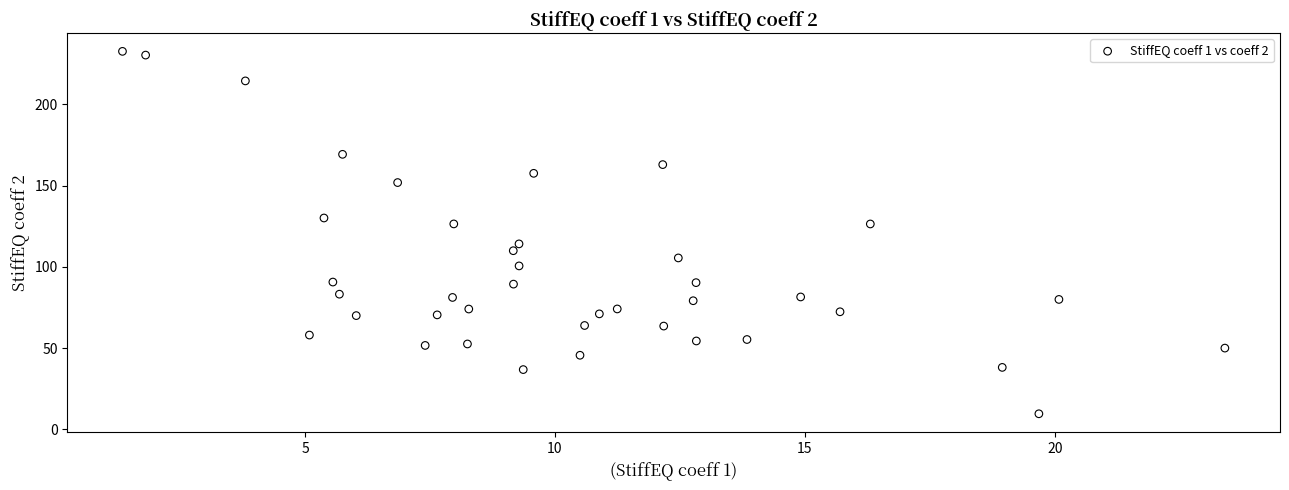

What is the range of X values (max minus min)?

22.1